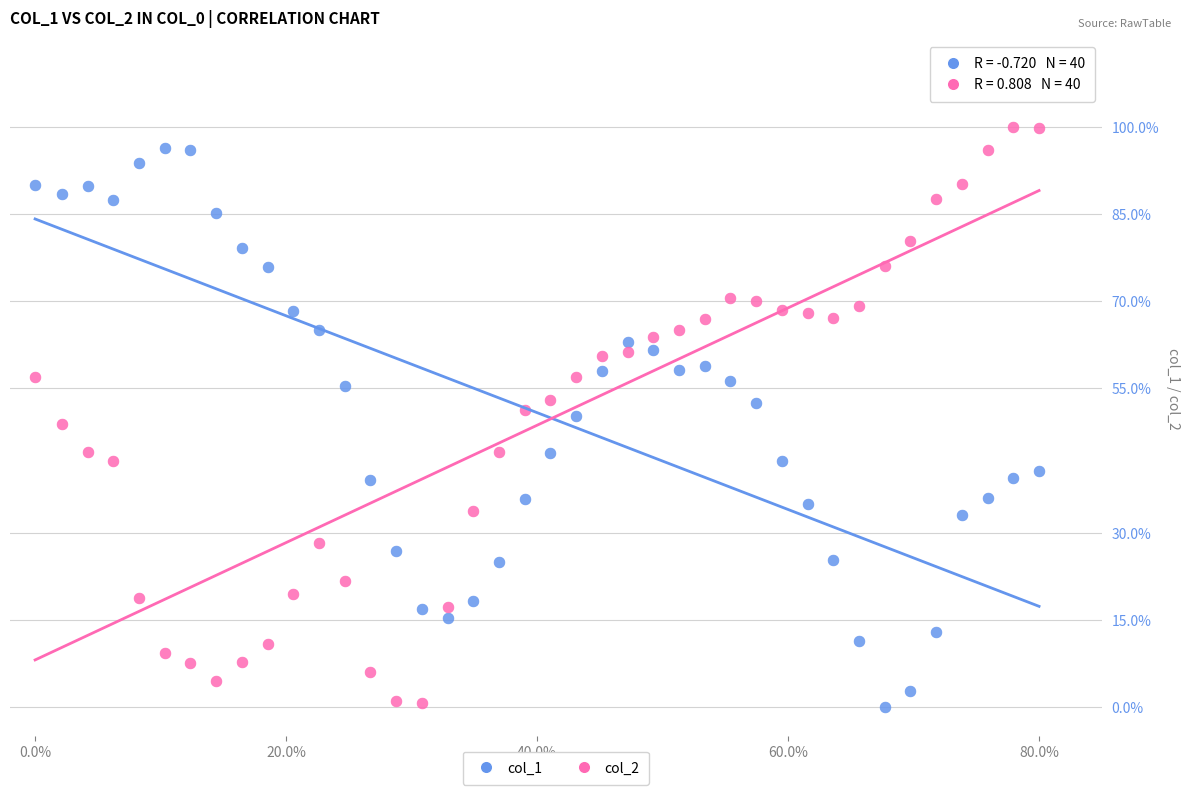

Across all data points, what is the range of Y values (max minus min)?

100.0